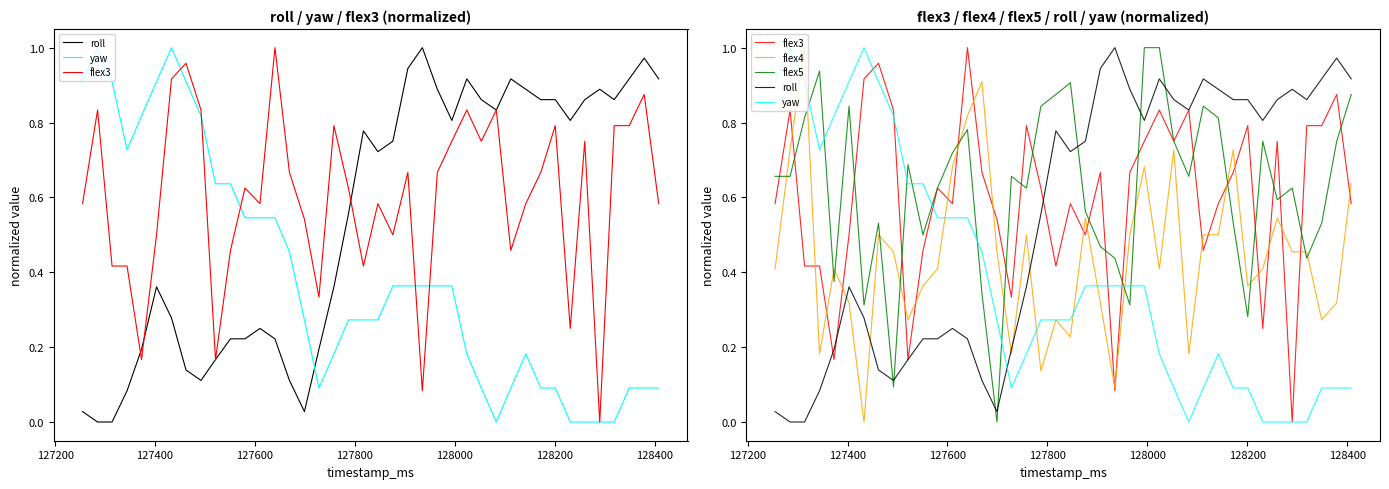

How many distinct data groups are displayed?

5